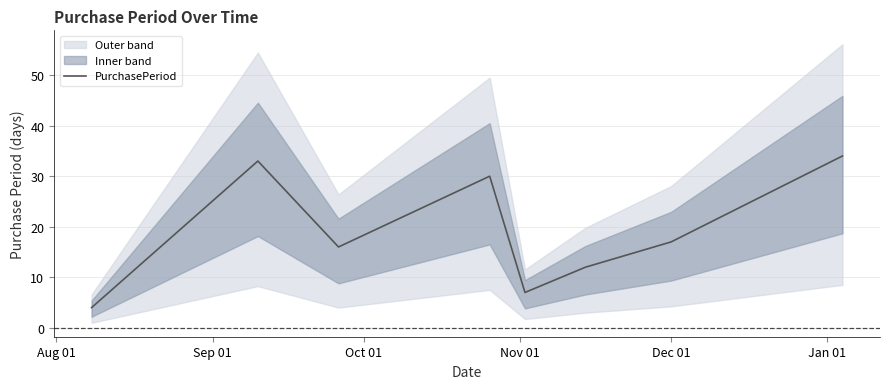

How many interior local peaks (higher than both neighbors) does the data have?

2